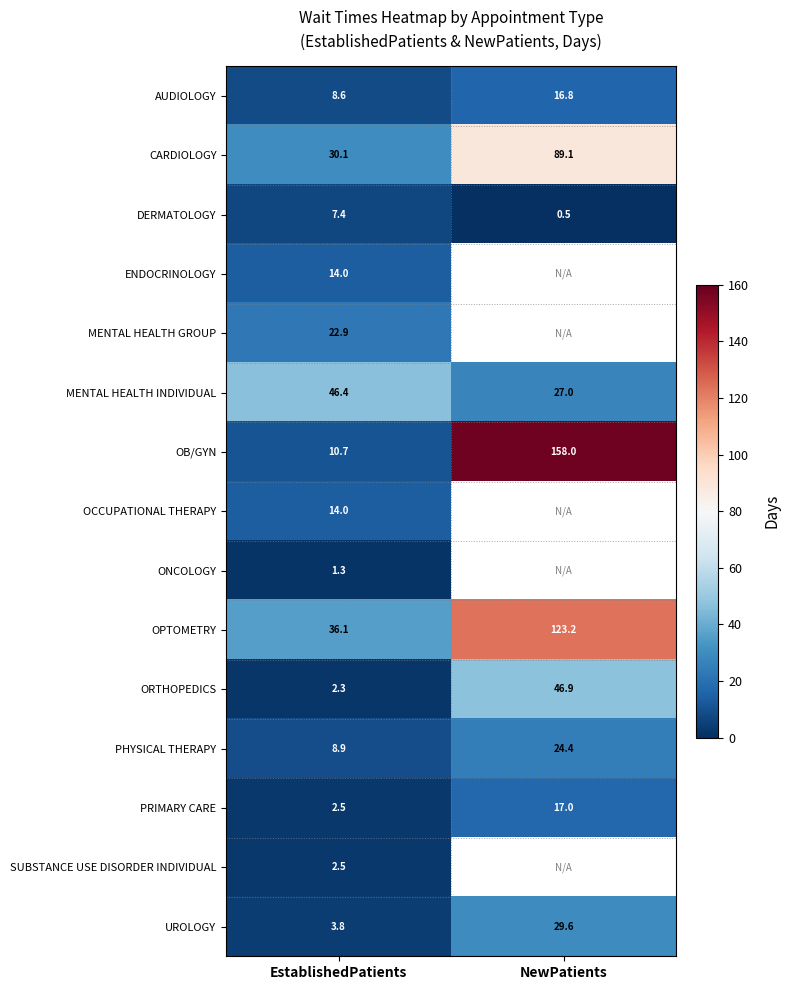

What is the maximum value for MENTAL HEALTH INDIVIDUAL?

46.4